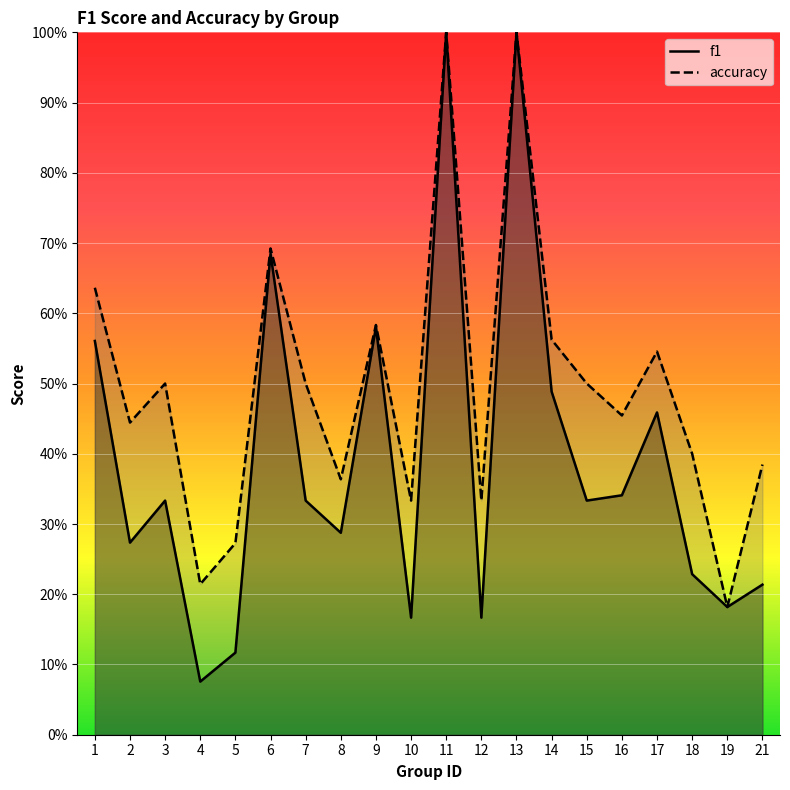

True or false: f1 and accuracy intersect in this chart.

False